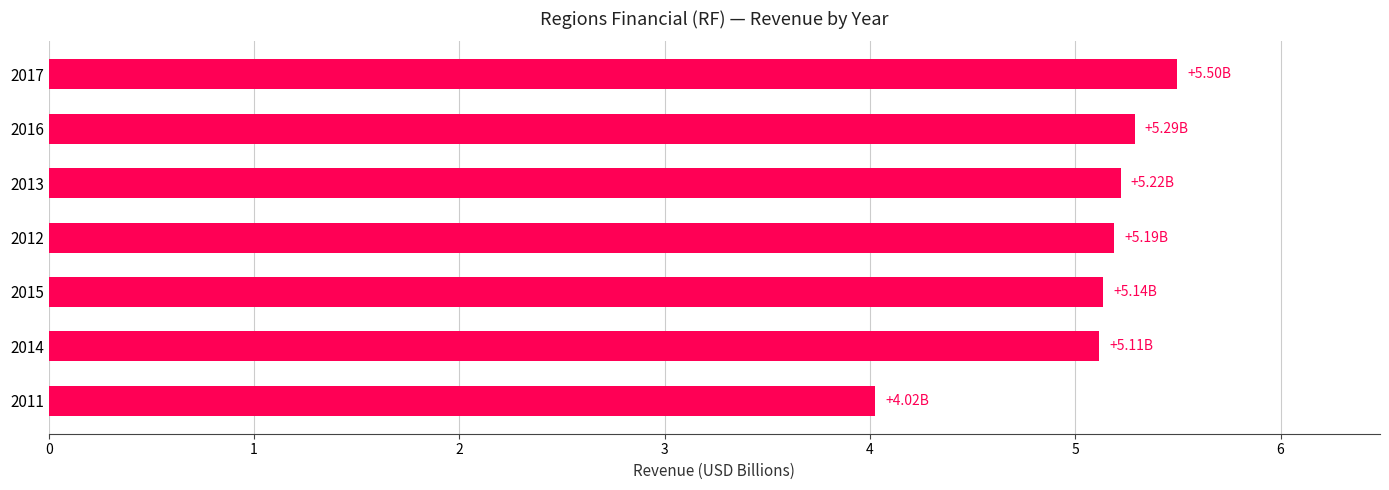

What is the change in value from 2016 to 2017?

+0.2